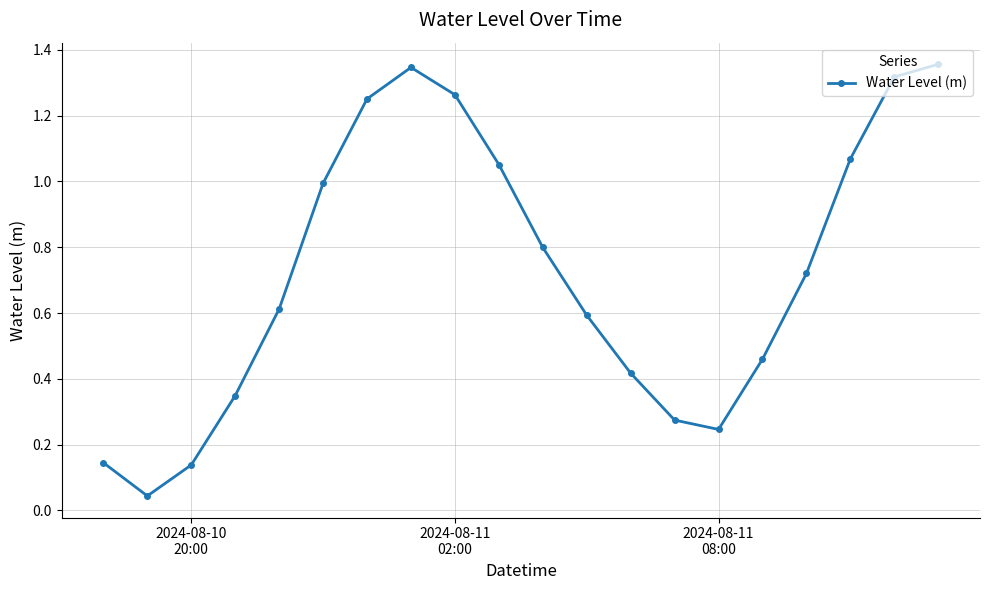

Does the chart display data point markers on the line(s)?

Yes